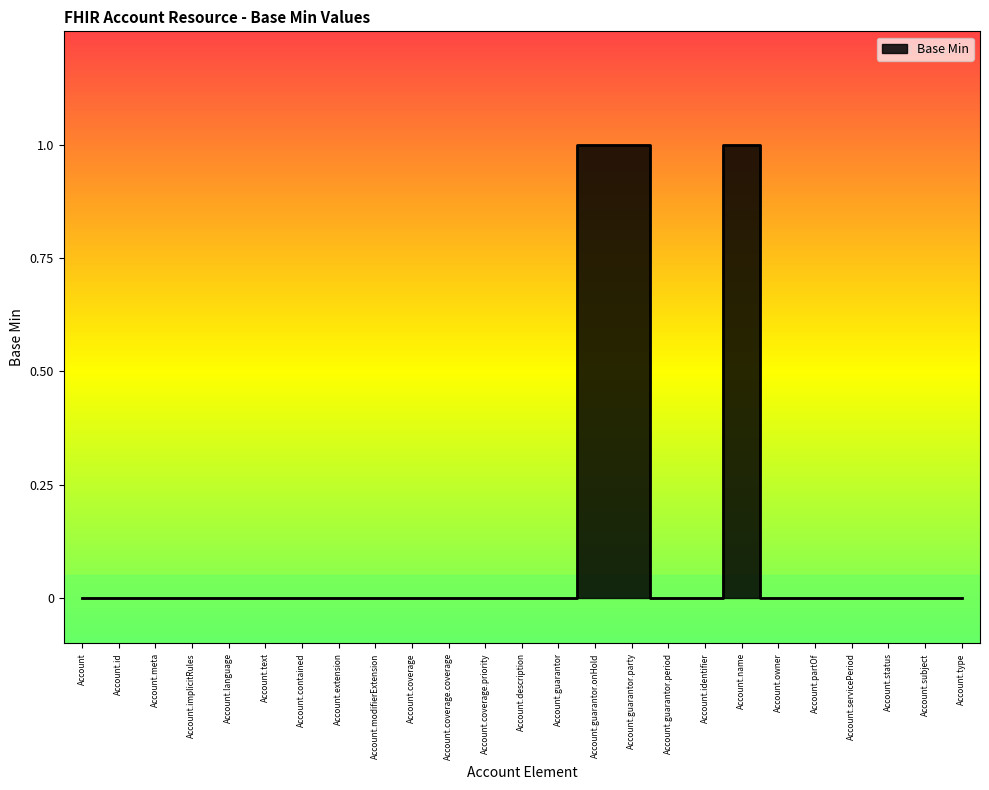

At which category does the chart reach its minimum across all series?

Account